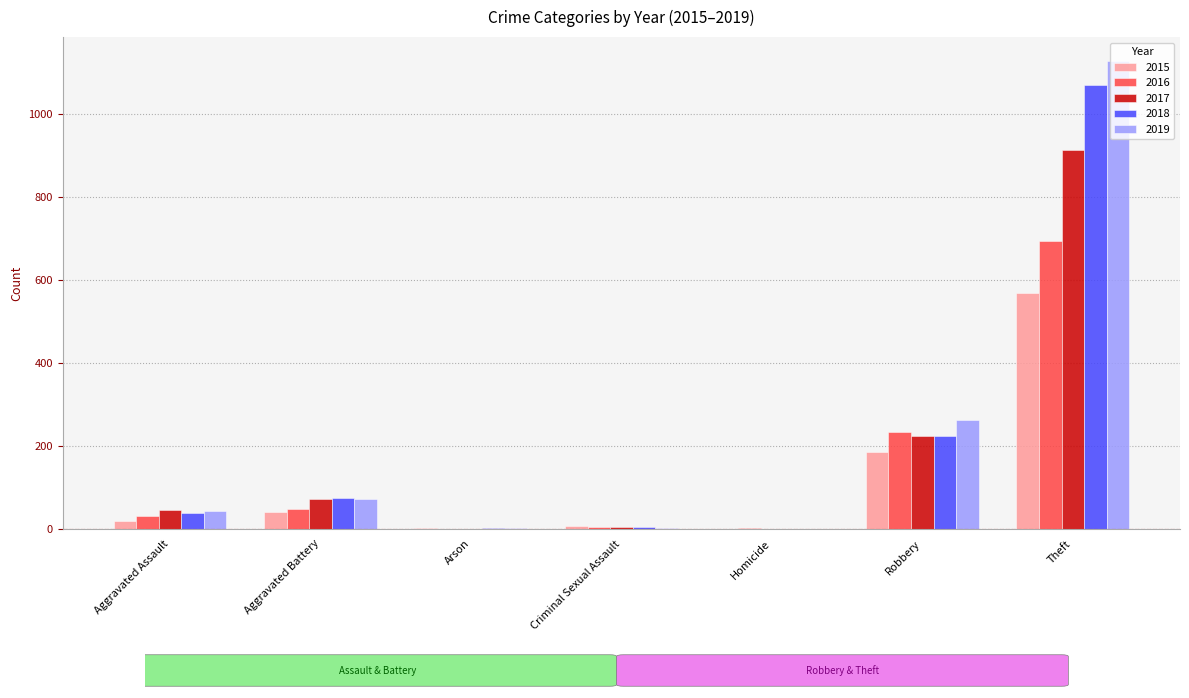

Are the bars grouped side by side (vs. stacked)?

Yes